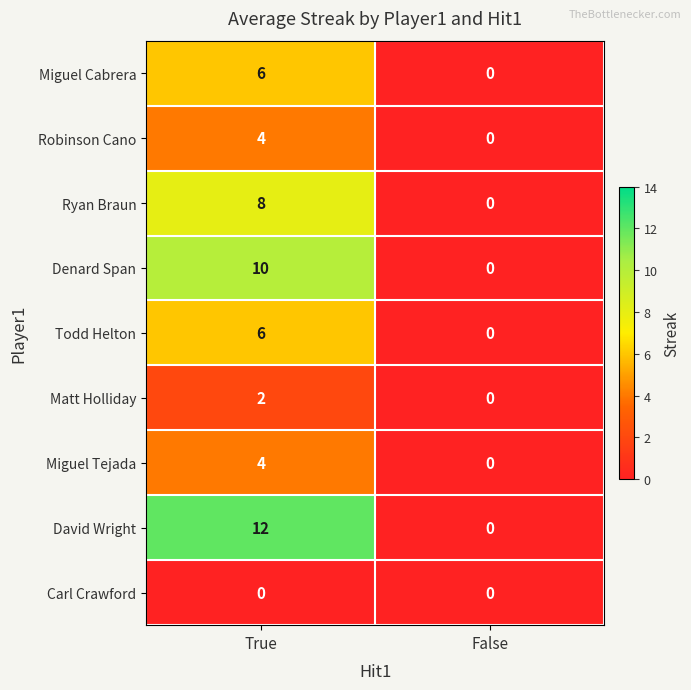

How many values in Matt Holliday are above zero?

1